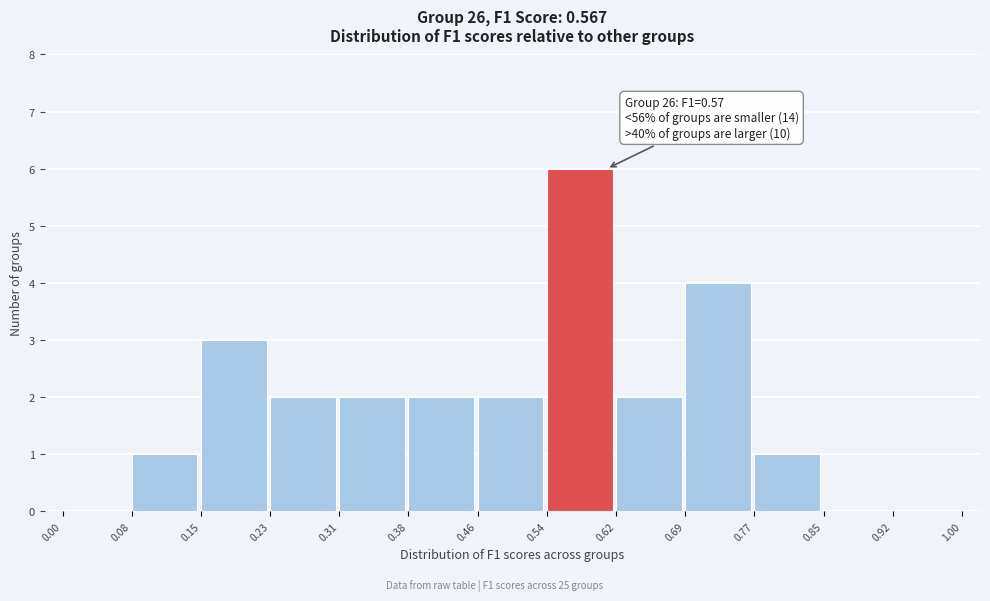

Over which range of the x-axis is the bar tallest?

0.54 to 0.62